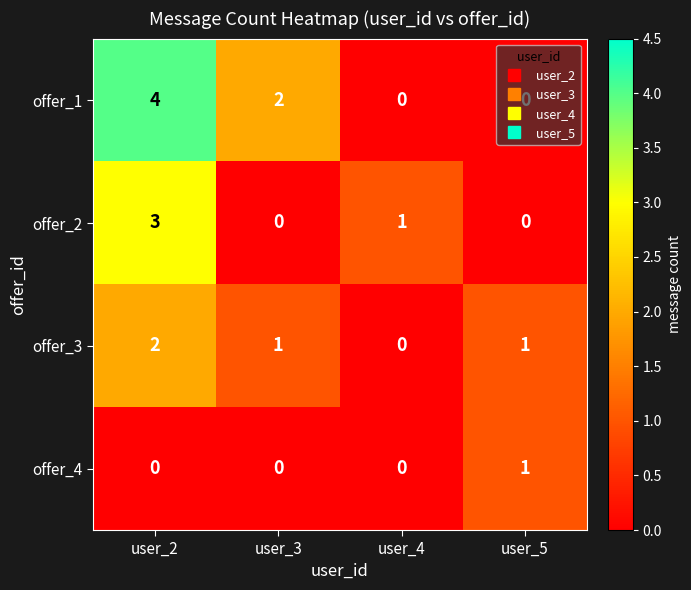

What is the spread (max minus min) of values at user_5?

1